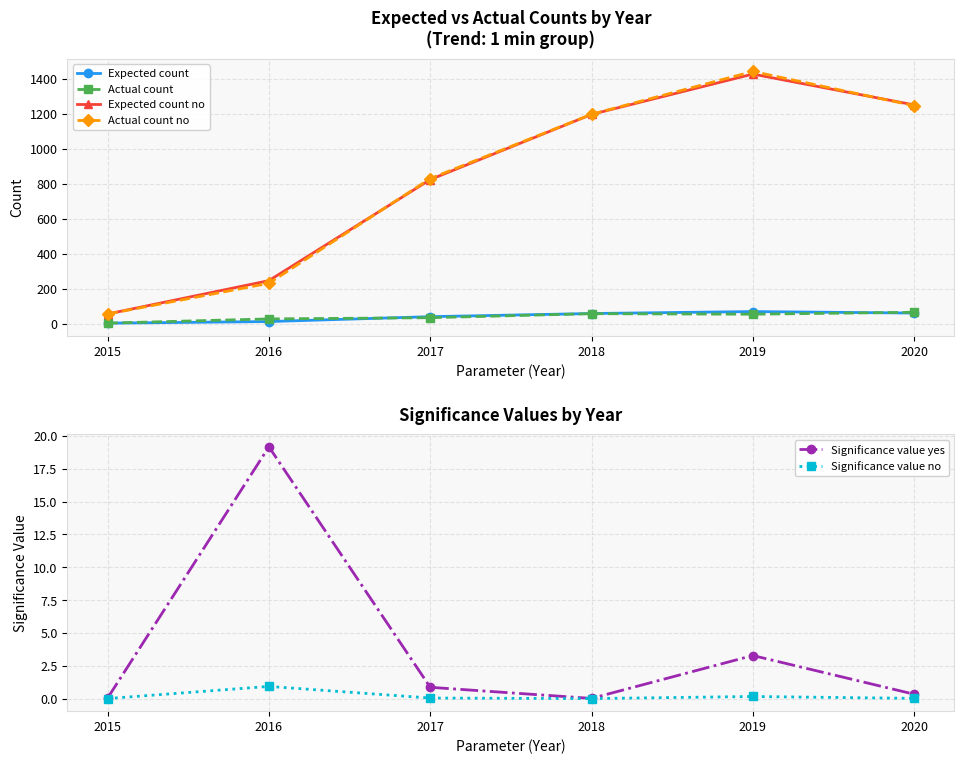

Is the value of Actual count at 2018 greater than the value of Expected count no at 2015?

Yes